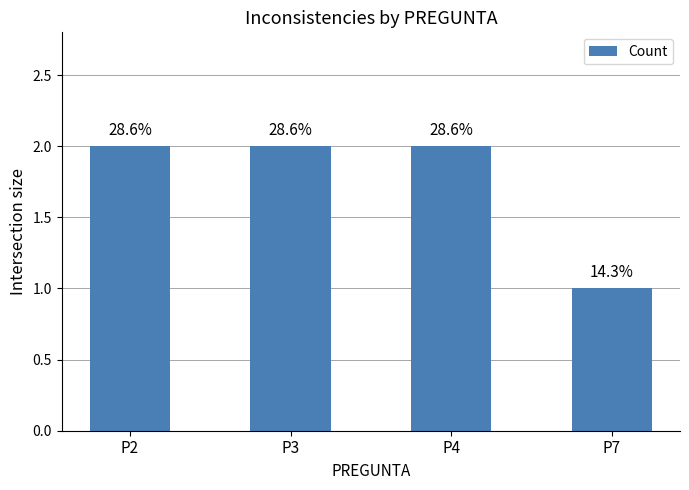

Which category has the highest value across all series?

P2